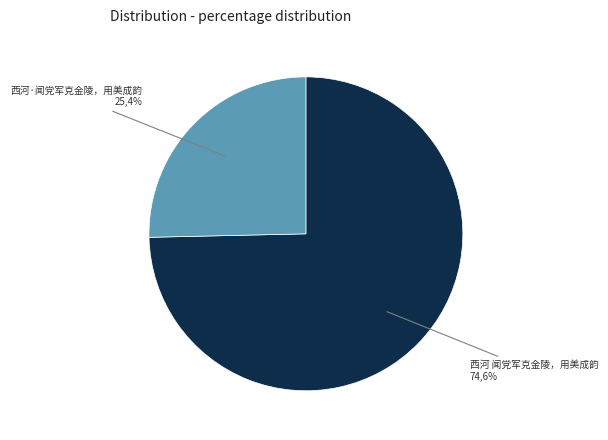

Which category has the smallest portion of the pie?

西河·闻党军克金陵，用美成韵